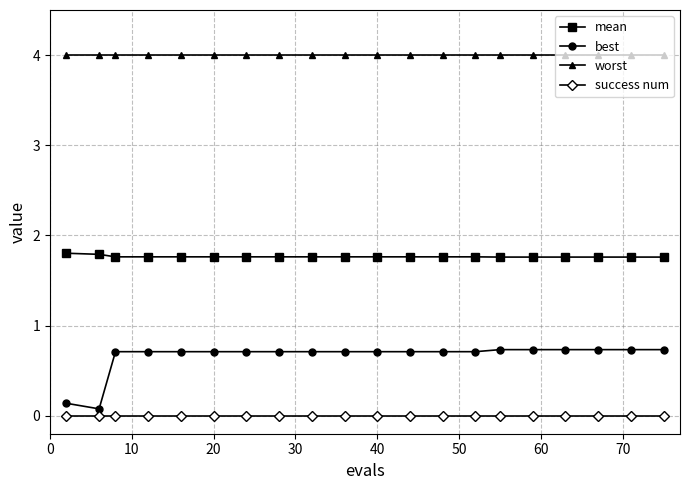

Which series has the largest total across all categories?

worst